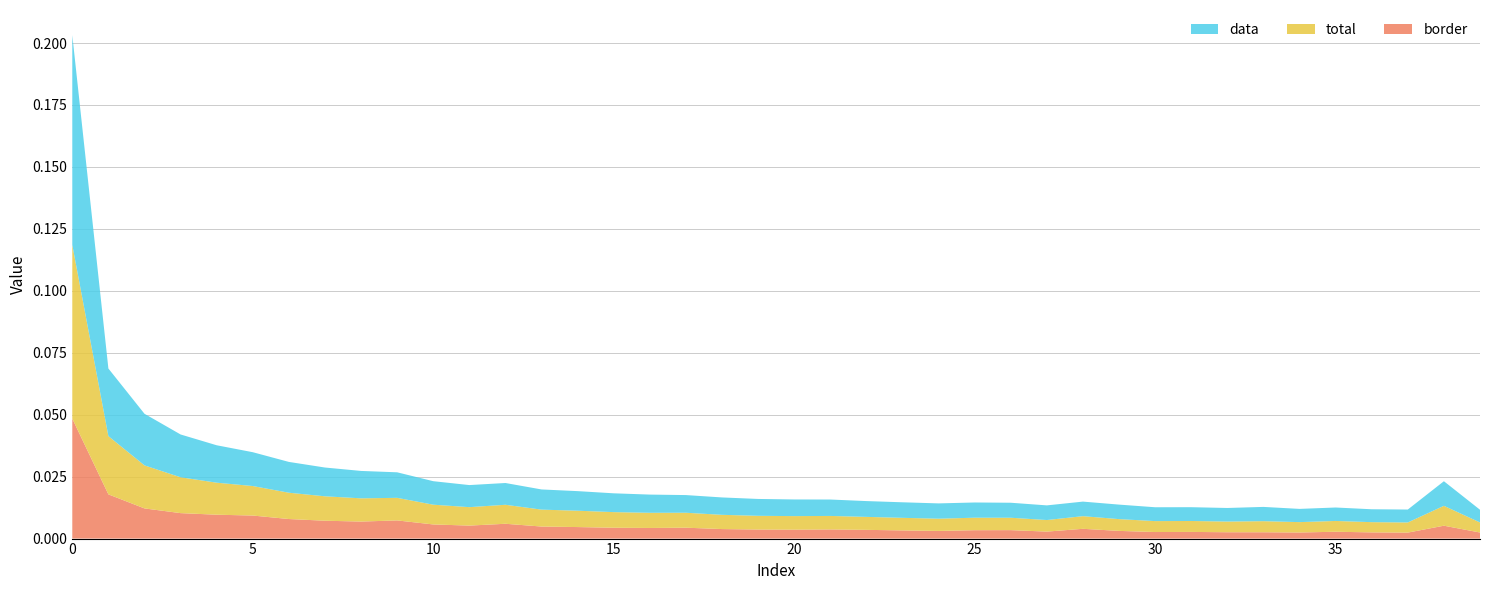

Reading left to right, what are all the values shown in this chart?

total: 0=0.1	1=0.0	2=0.0	3=0.0	4=0.0	5=0.0	6=0.0	7=0.0	8=0.0	9=0.0	10=0.0	11=0.0	12=0.0	13=0.0	14=0.0	15=0.0	16=0.0	17=0.0	18=0.0	19=0.0	20=0.0	21=0.0	22=0.0	23=0.0	24=0.0	25=0.0	26=0.0	27=0.0	28=0.0	29=0.0	30=0.0	31=0.0	32=0.0	33=0.0	34=0.0	35=0.0	36=0.0	37=0.0	38=0.0	39=0.0
data: 0=0.1	1=0.0	2=0.0	3=0.0	4=0.0	5=0.0	6=0.0	7=0.0	8=0.0	9=0.0	10=0.0	11=0.0	12=0.0	13=0.0	14=0.0	15=0.0	16=0.0	17=0.0	18=0.0	19=0.0	20=0.0	21=0.0	22=0.0	23=0.0	24=0.0	25=0.0	26=0.0	27=0.0	28=0.0	29=0.0	30=0.0	31=0.0	32=0.0	33=0.0	34=0.0	35=0.0	36=0.0	37=0.0	38=0.0	39=0.0
border: 0=0.0	1=0.0	2=0.0	3=0.0	4=0.0	5=0.0	6=0.0	7=0.0	8=0.0	9=0.0	10=0.0	11=0.0	12=0.0	13=0.0	14=0.0	15=0.0	16=0.0	17=0.0	18=0.0	19=0.0	20=0.0	21=0.0	22=0.0	23=0.0	24=0.0	25=0.0	26=0.0	27=0.0	28=0.0	29=0.0	30=0.0	31=0.0	32=0.0	33=0.0	34=0.0	35=0.0	36=0.0	37=0.0	38=0.0	39=0.0